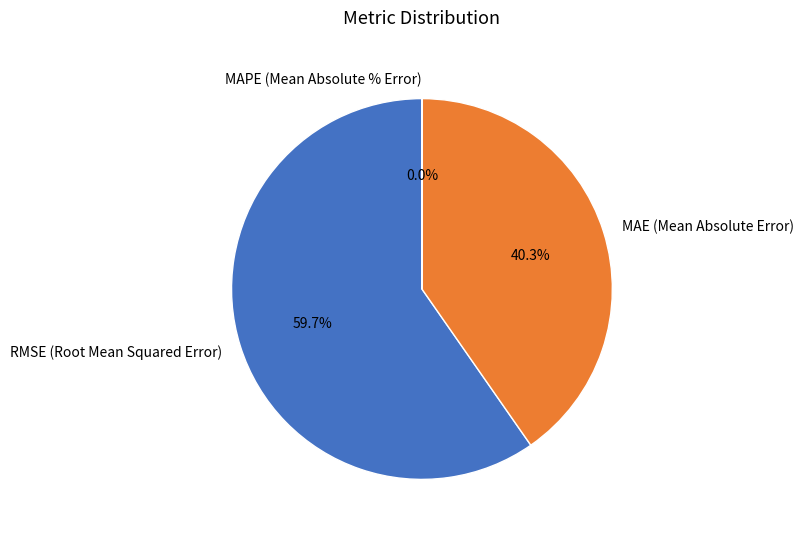

Which category accounts for the majority?

RMSE (Root Mean Squared Error)